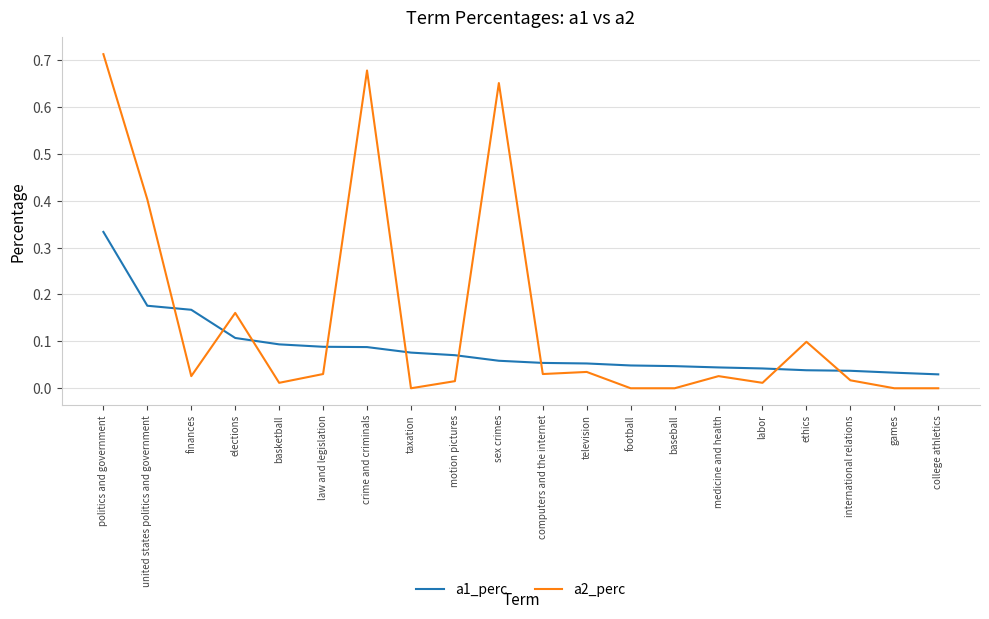

List the series in order of their overall mean, lowest first.

a1_perc, a2_perc